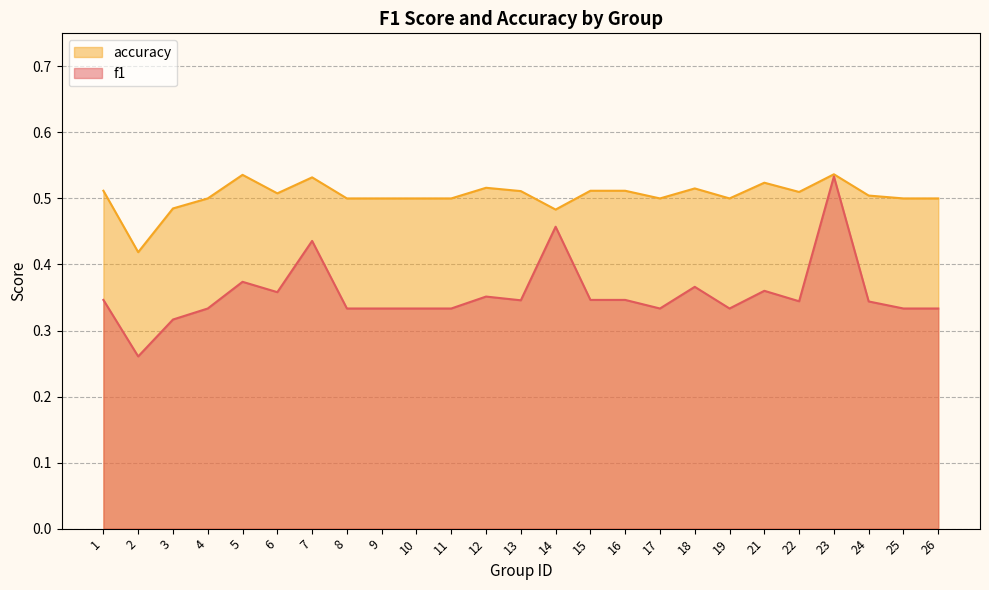

At which category does f1 reach its first local valley?

2